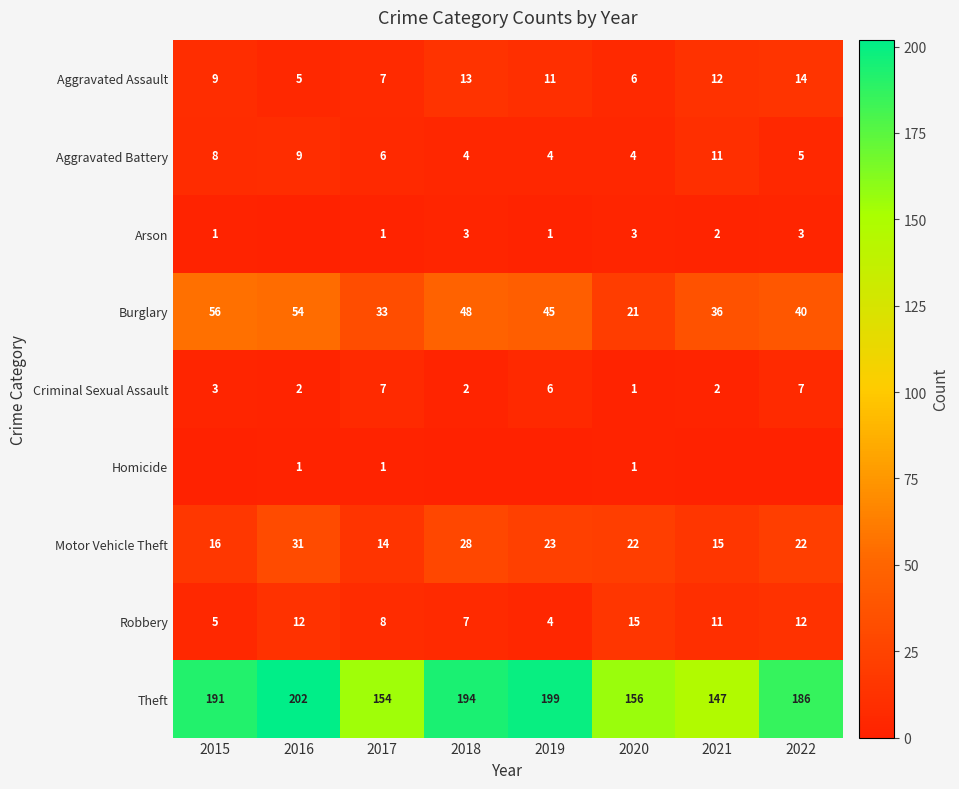

Is it true that Motor Vehicle Theft equals 23 at 2019?

True